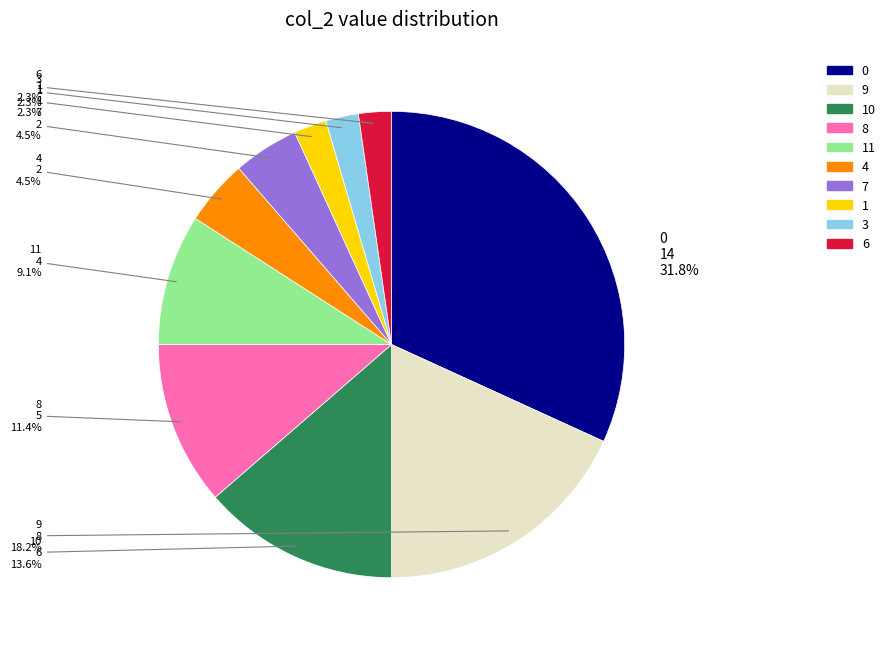

How many segments does this pie chart have?

10